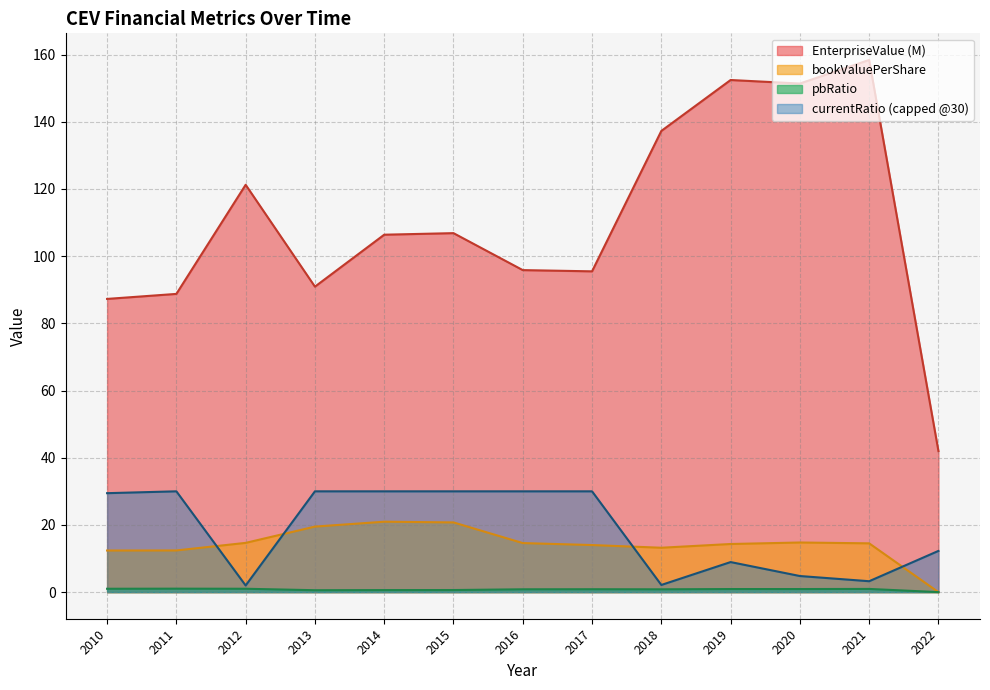

Is the value of bookValuePerShare at 2016 greater than the value of EnterpriseValue at 2011?

No